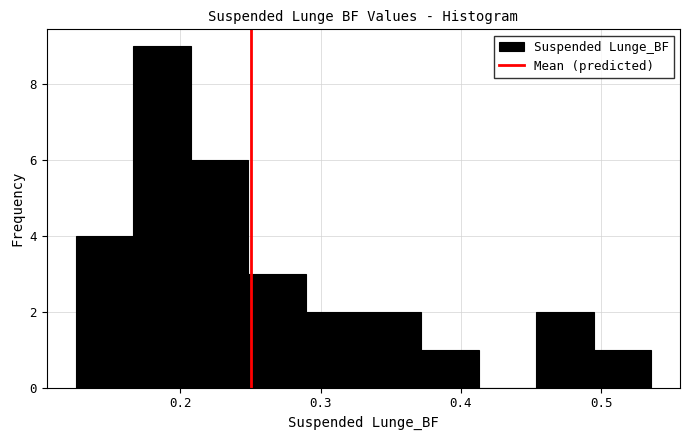

Over which range of the x-axis is the bar tallest?

0.17 to 0.21